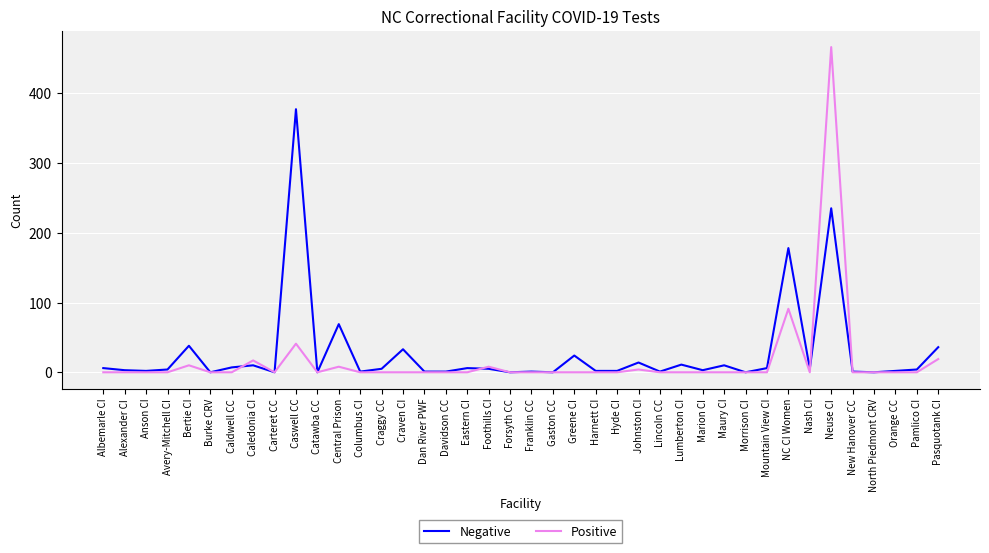

Which series has the largest range (max minus min)?

Positive